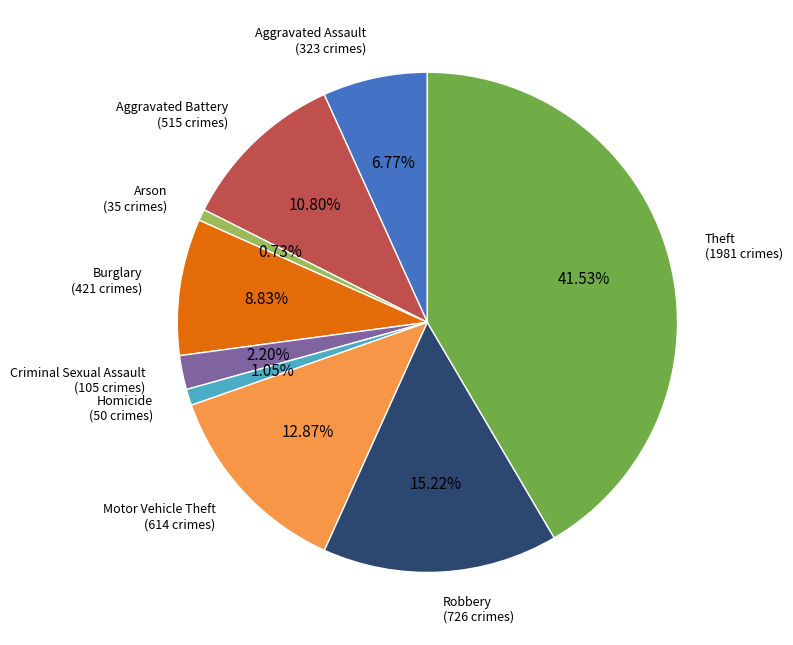

Count the number of slices in the pie.

9